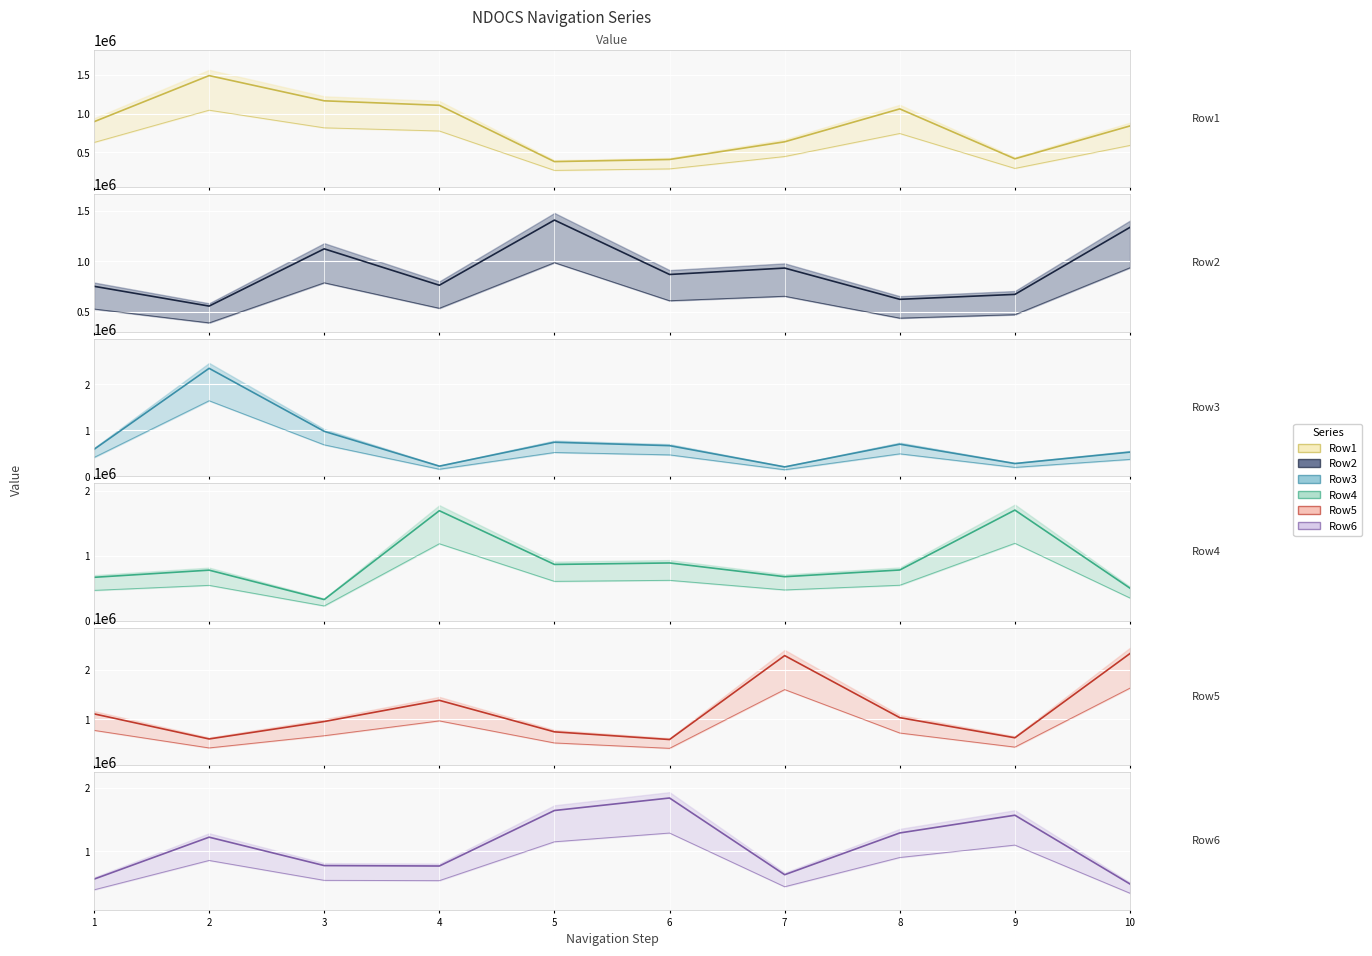

After their last crossing, which series has the higher values: Row2 or Row6?

Row2